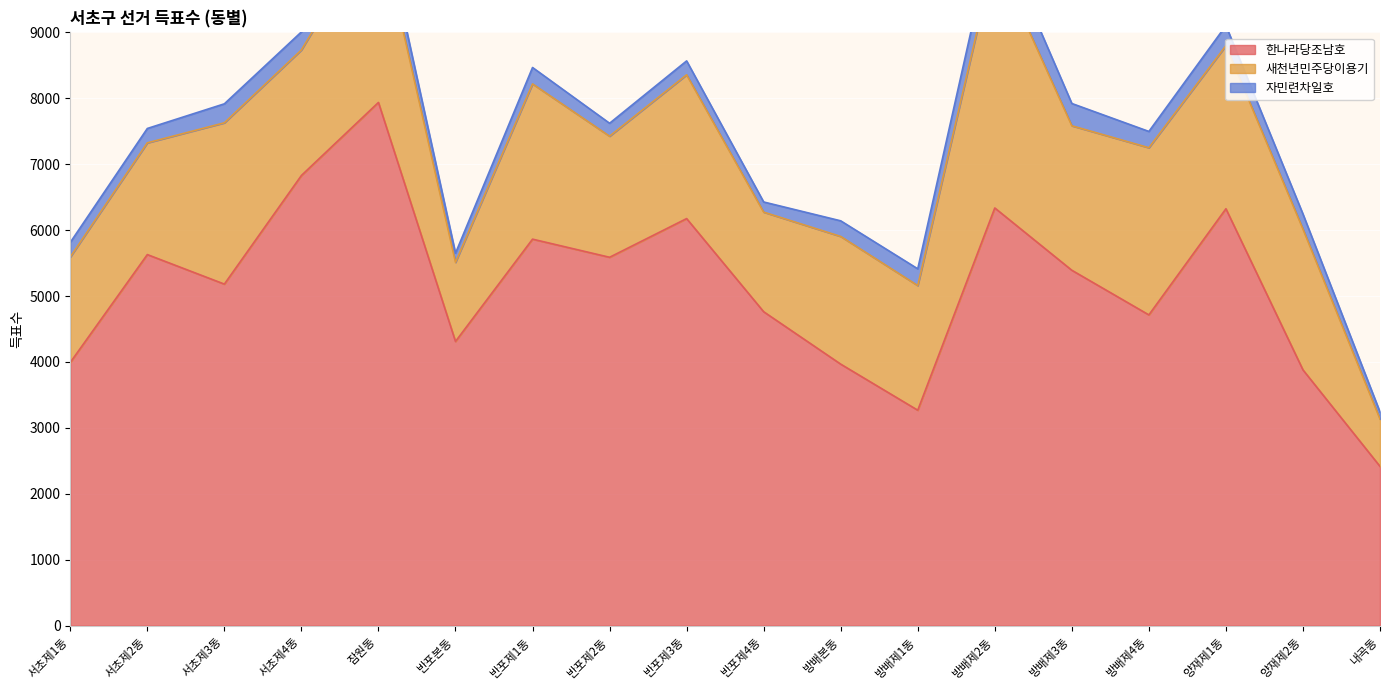

True or false: 자민련차일호 has more than 1 interior local peaks.

True